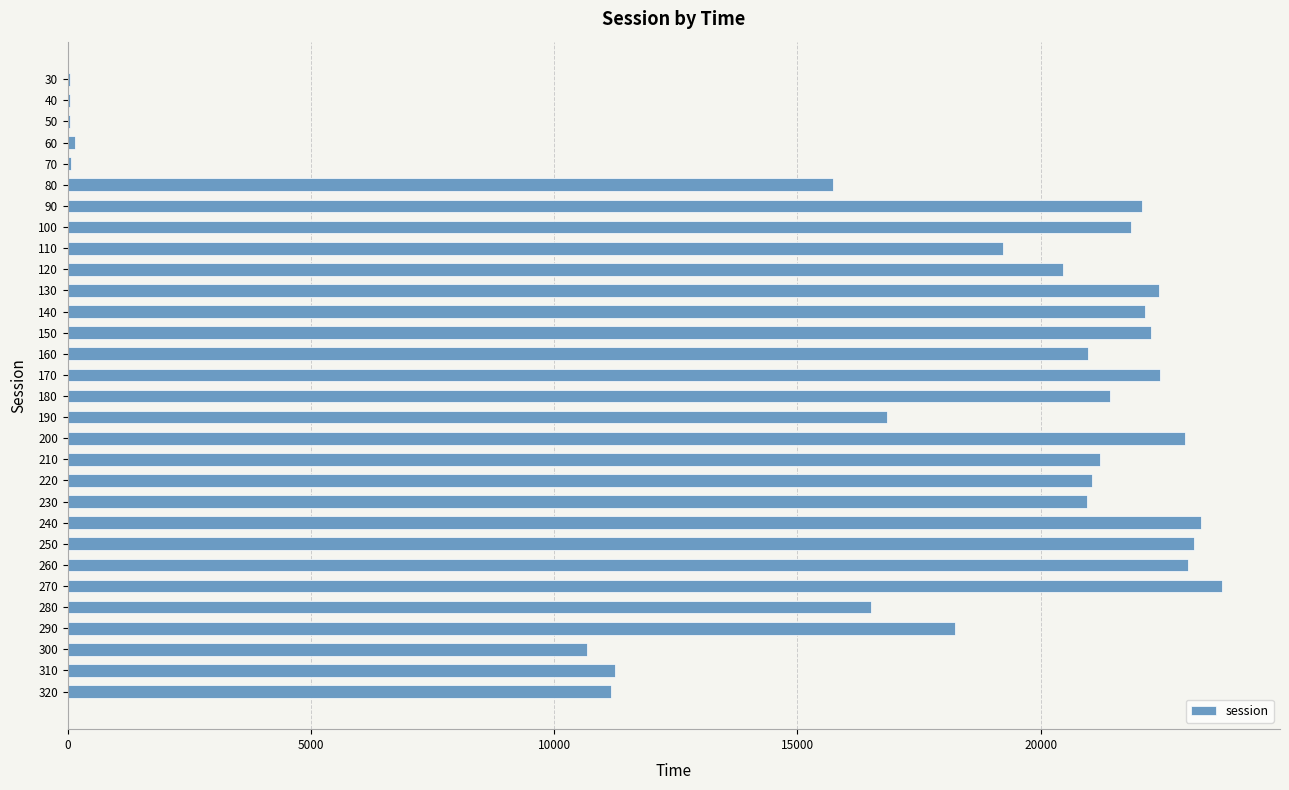

Does the chart contain stacked bars?

No